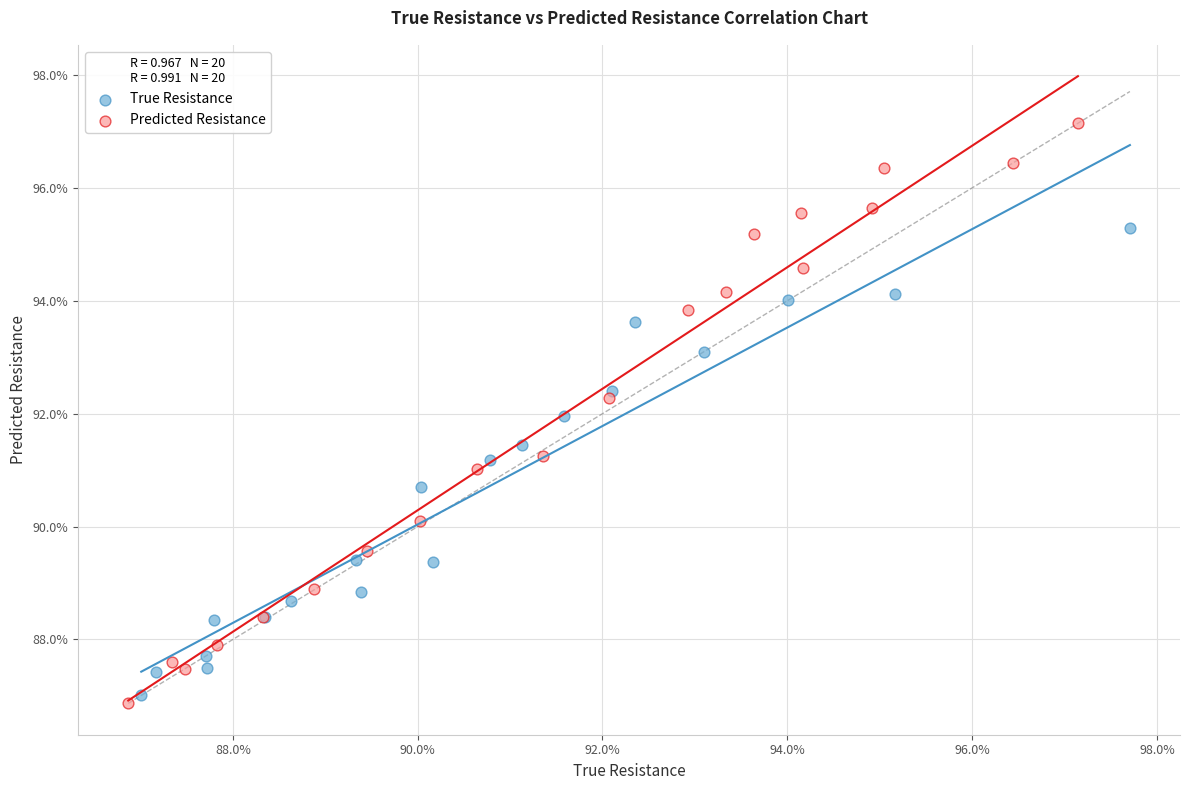

What are all the series names shown in the legend?

True Resistance, Predicted Resistance